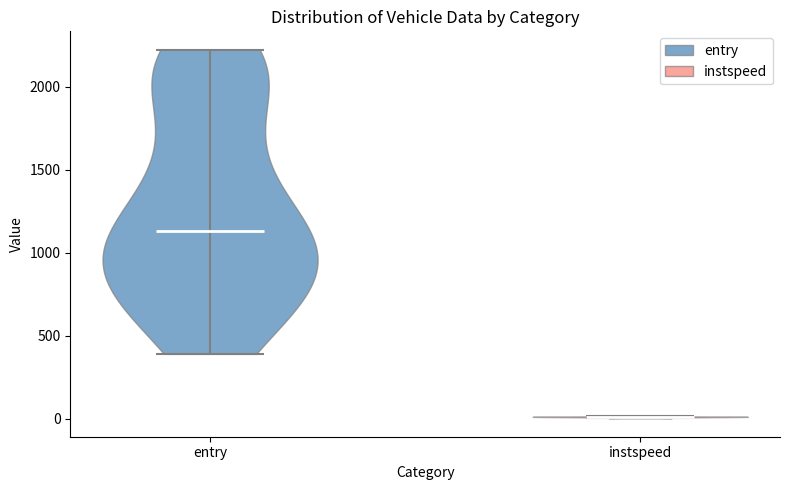

Reading left to right, read every violin against the y-axis: where its median line is, and the lowest and highest points it reaches. The values are not printed on the chart, so give them approximately, as read against the axis.

entry: median line 1150, lowest point 400, highest point 2200
instspeed: median line 0, lowest point 0, highest point 0